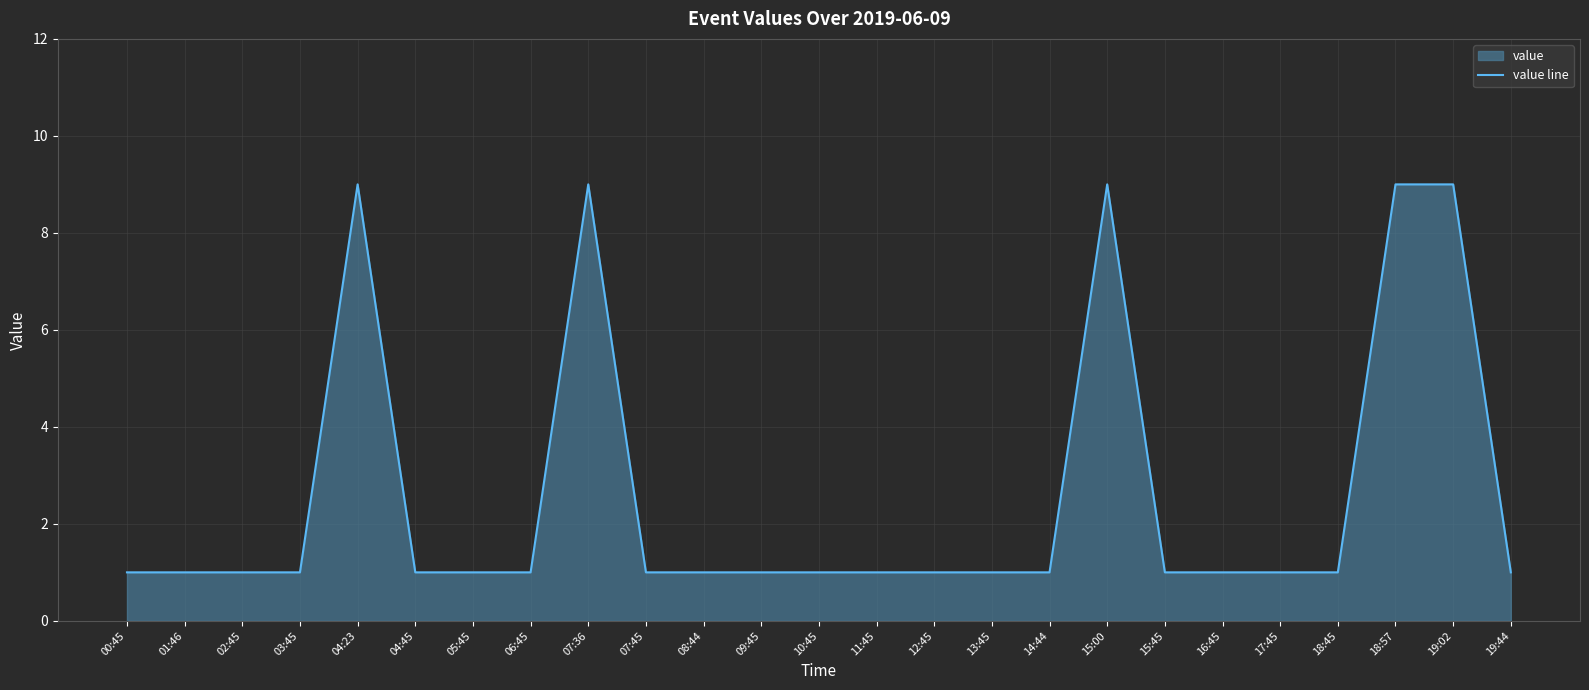

What is the smallest value displayed?

1